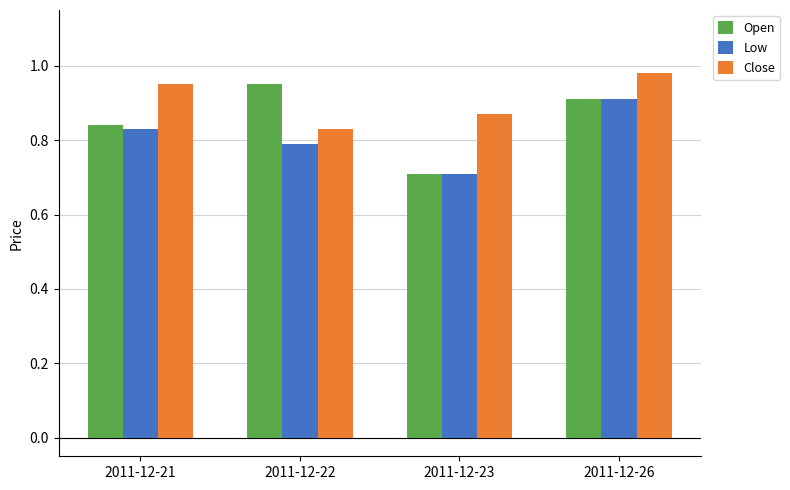

What are all the series names shown in the legend?

Open, Low, Close